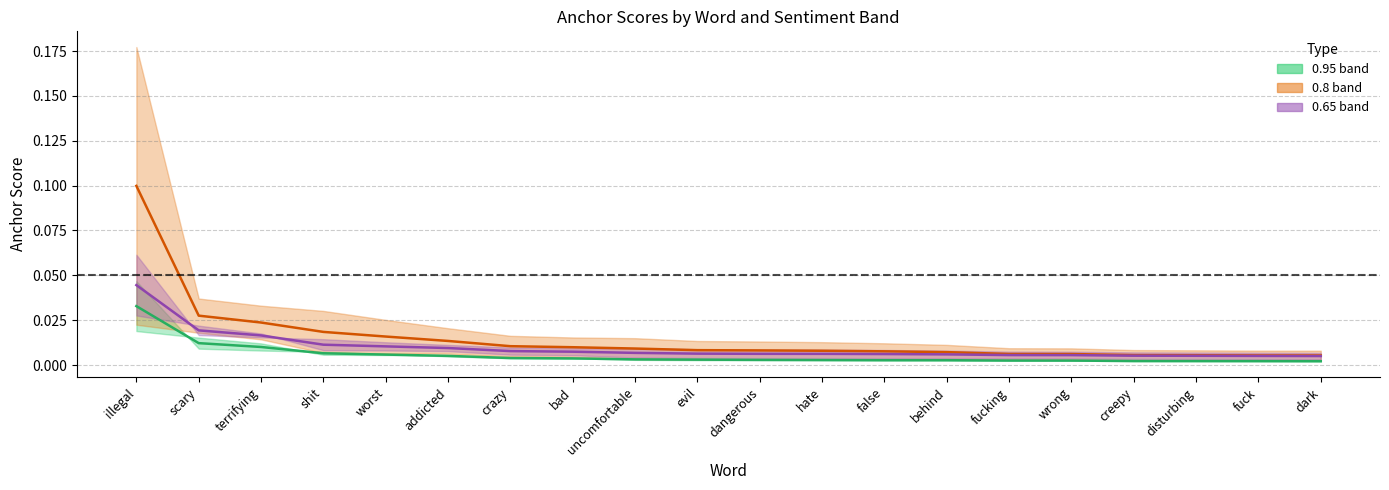

Count the number of categories in the chart.

20